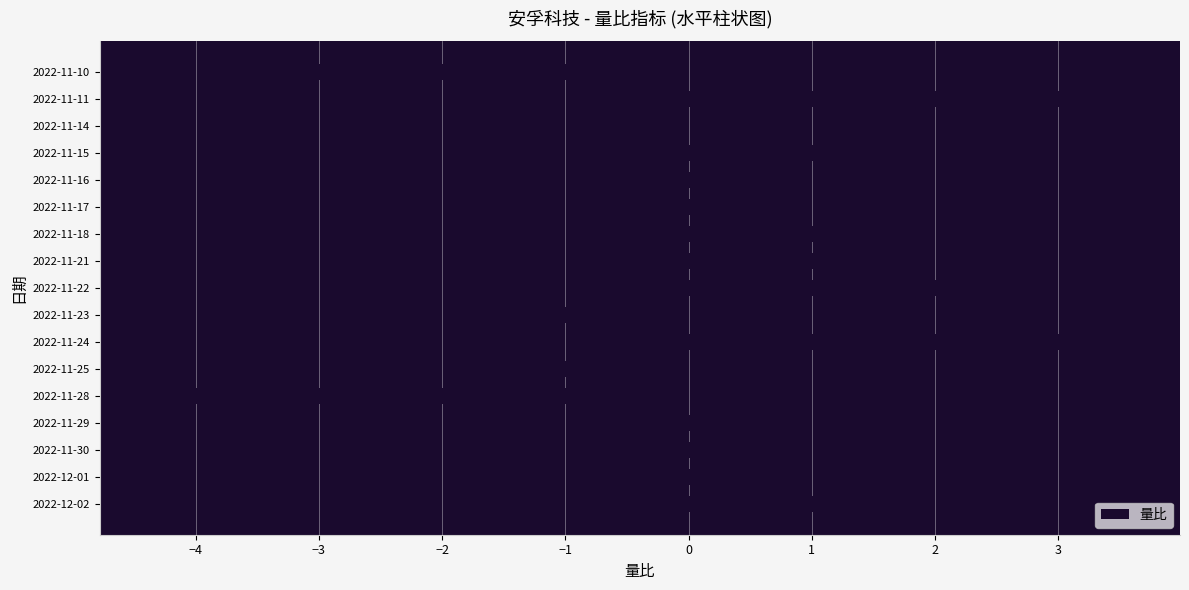

What is the sum of the values at 2022-11-10 and 2022-11-23?

-4.8